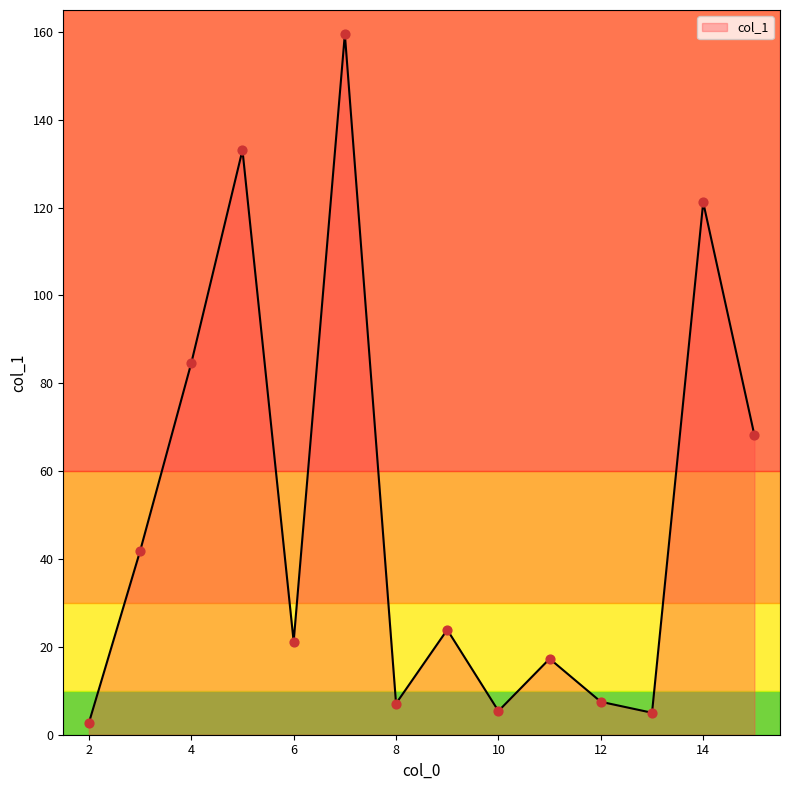

What is the maximum value shown in the chart?

159.5